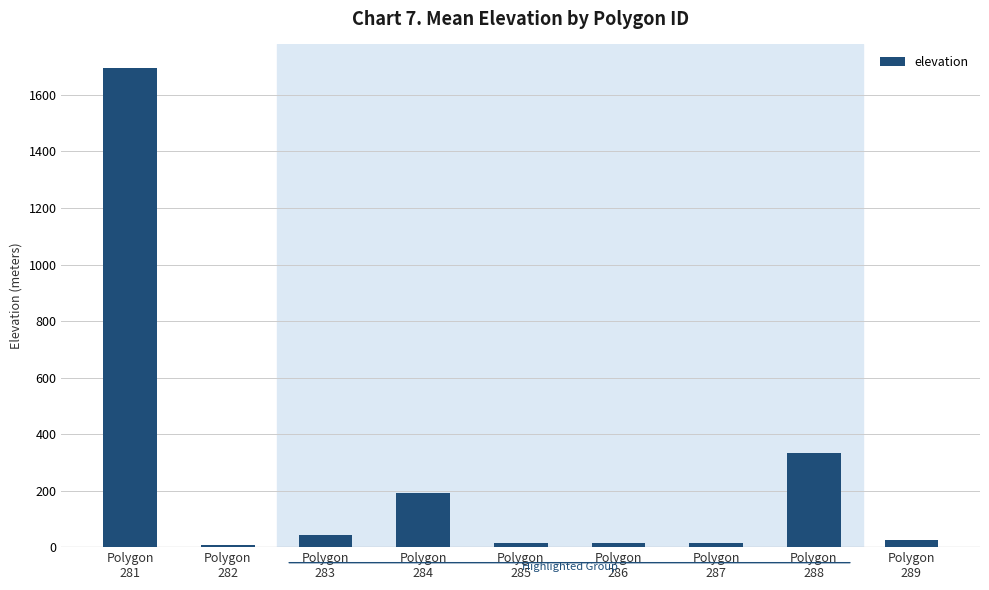

What is the greatest value displayed?

1694